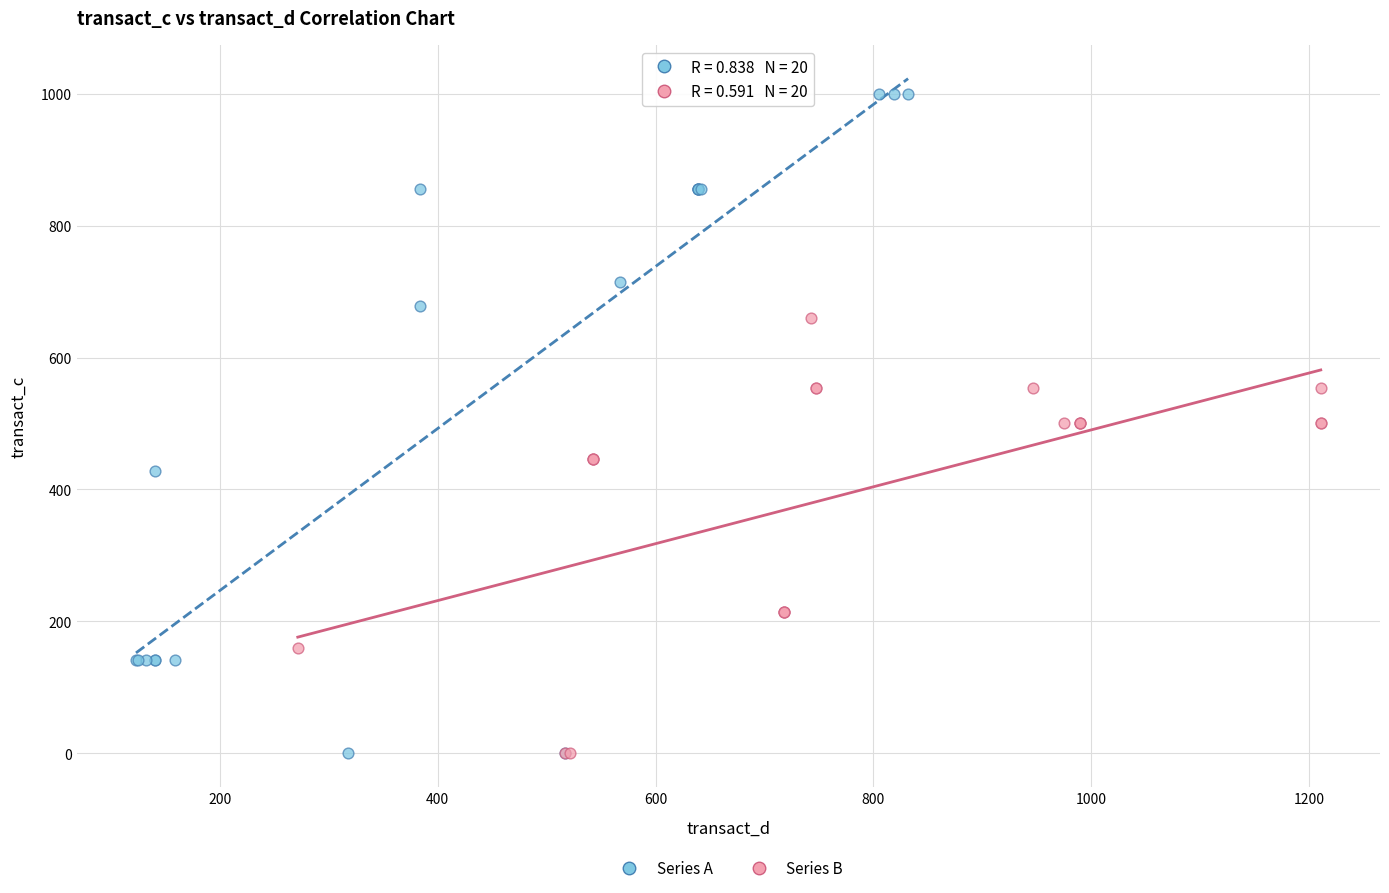

Which series has the widest spread of Y values?

Series A